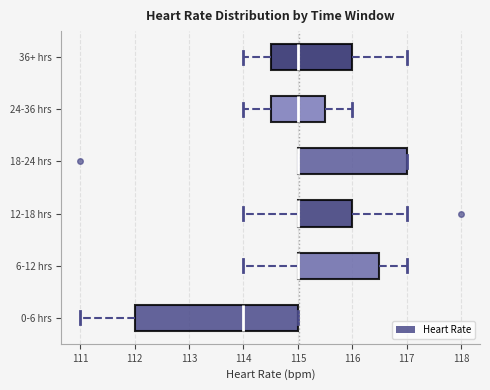

Reading bottom to top, read every box against the x-axis: the position of its median line, the range the box covers, and the ends of its whiskers. The values are not printed on the chart, so give them approximately, as read against the axis.

0-6 hrs: median 114.0, box 112.0 to 115.0, whiskers 111.0 to 115.0
6-12 hrs: median 115.0 (drawn on the box's left edge), box 115.0 to 116.5, whiskers 114.0 to 117.0
12-18 hrs: median 115.0 (drawn on the box's left edge), box 115.0 to 116.0, whiskers 114.0 to 117.0
18-24 hrs: median 115.0 (drawn on the box's left edge), box 115.0 to 117.0, whiskers 115.0 to 117.0
24-36 hrs: median 115.0, box 114.5 to 115.5, whiskers 114.0 to 116.0
36+ hrs: median 115.0, box 114.5 to 116.0, whiskers 114.0 to 117.0